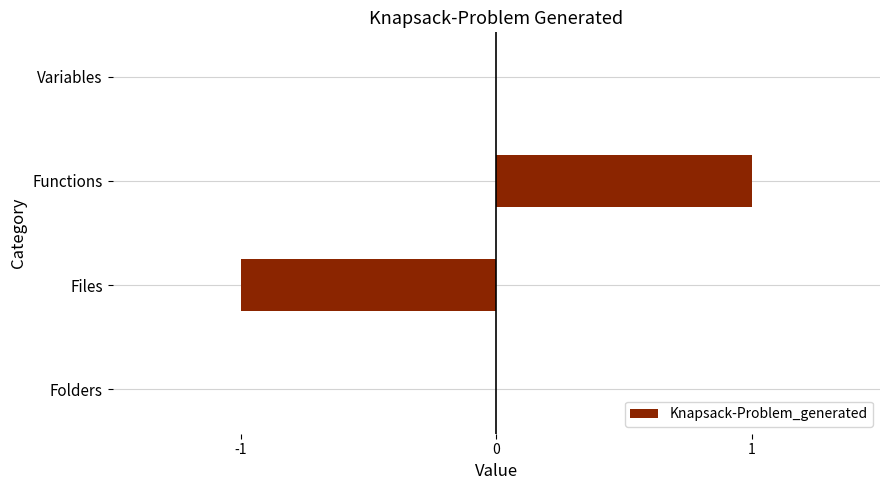

Which has a higher value, Functions or Variables?

Functions